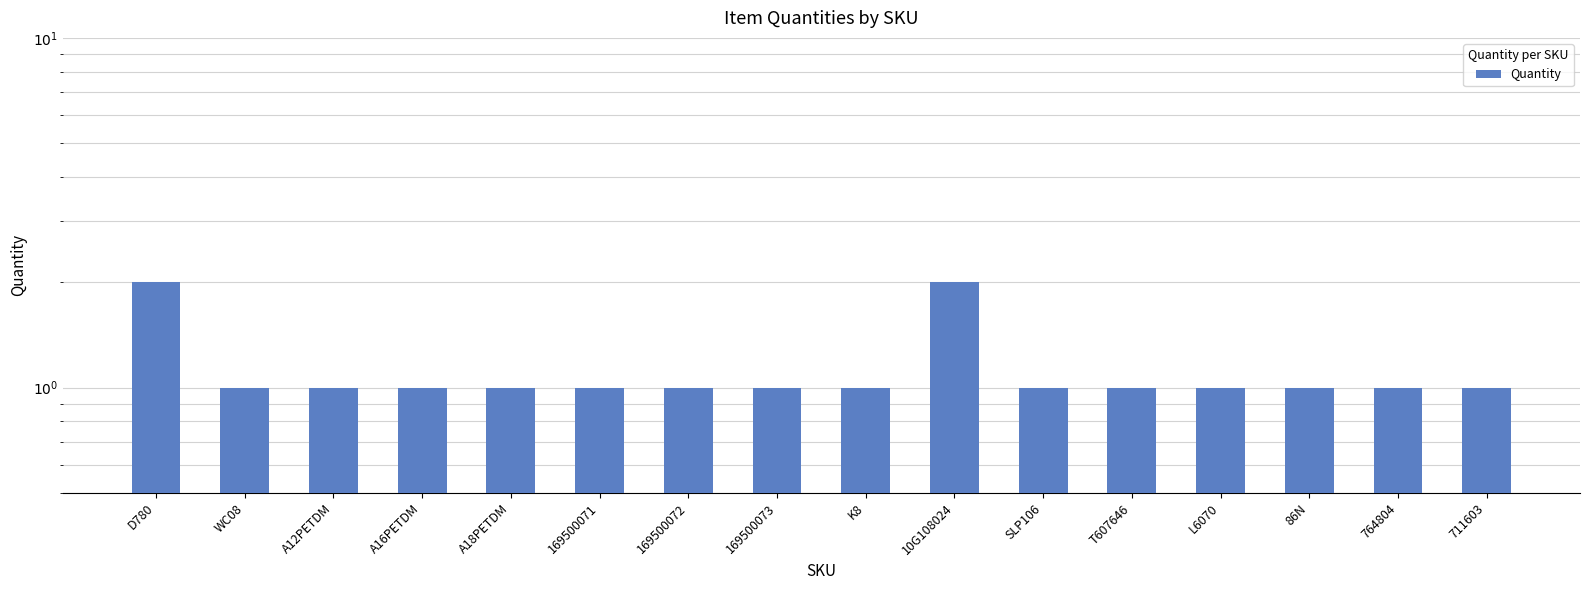

The value at SLP106 is 1. True or false?

True